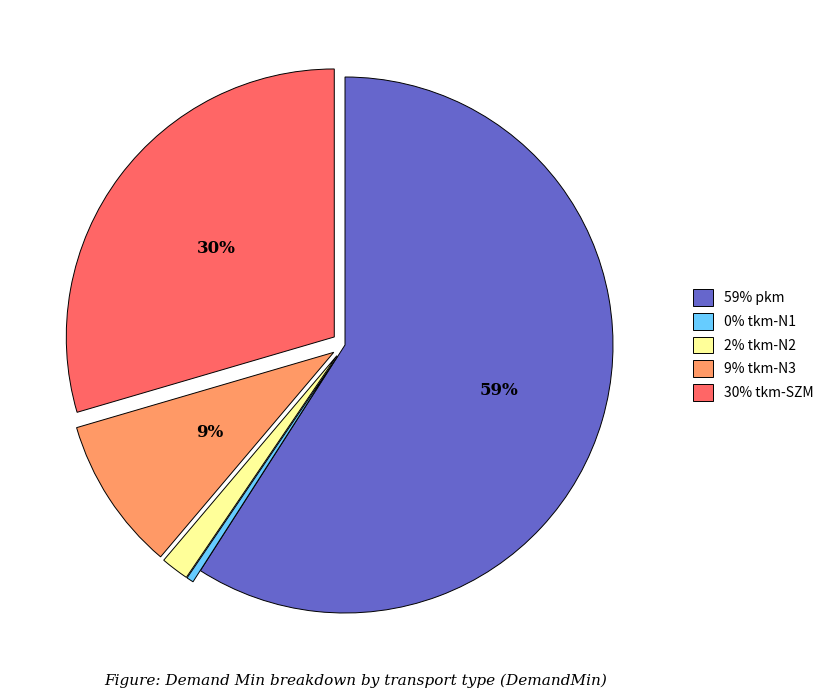

To the nearest percent, what is the difference between the largest and smallest slice percentages?

59%